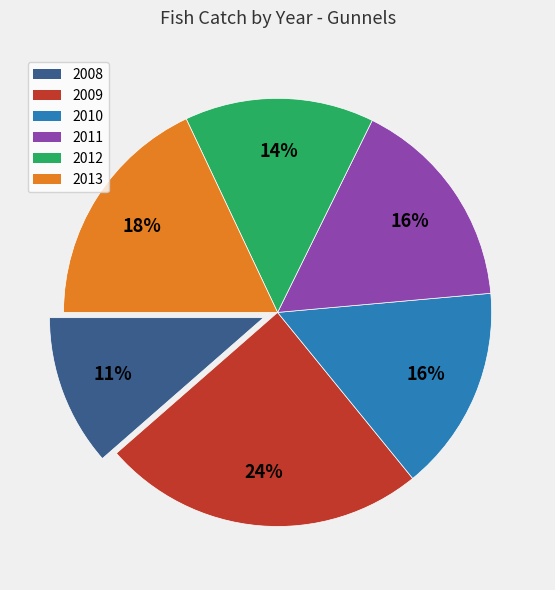

What percentage is the 2008 slice, to the nearest percent?

11%